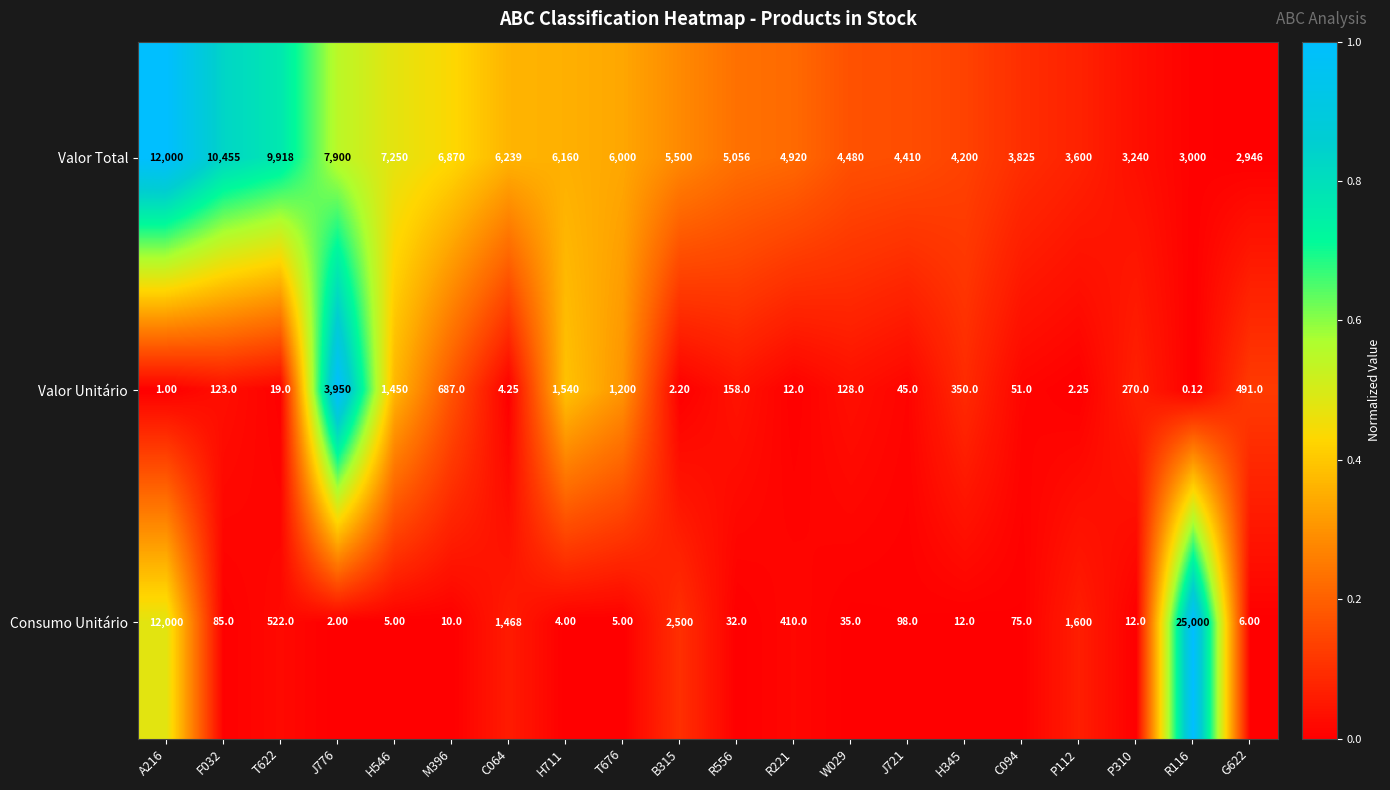

Which series has the largest total across all categories?

Valor Total